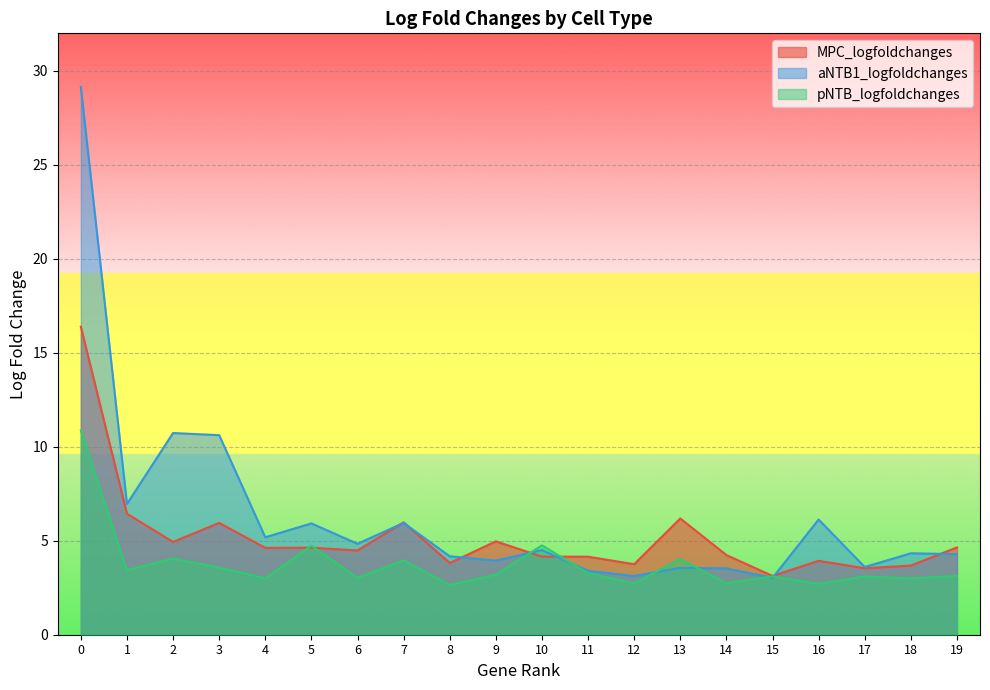

In pNTB_logfoldchanges, how many points are higher than both neighbors (excluding endpoints)?

7